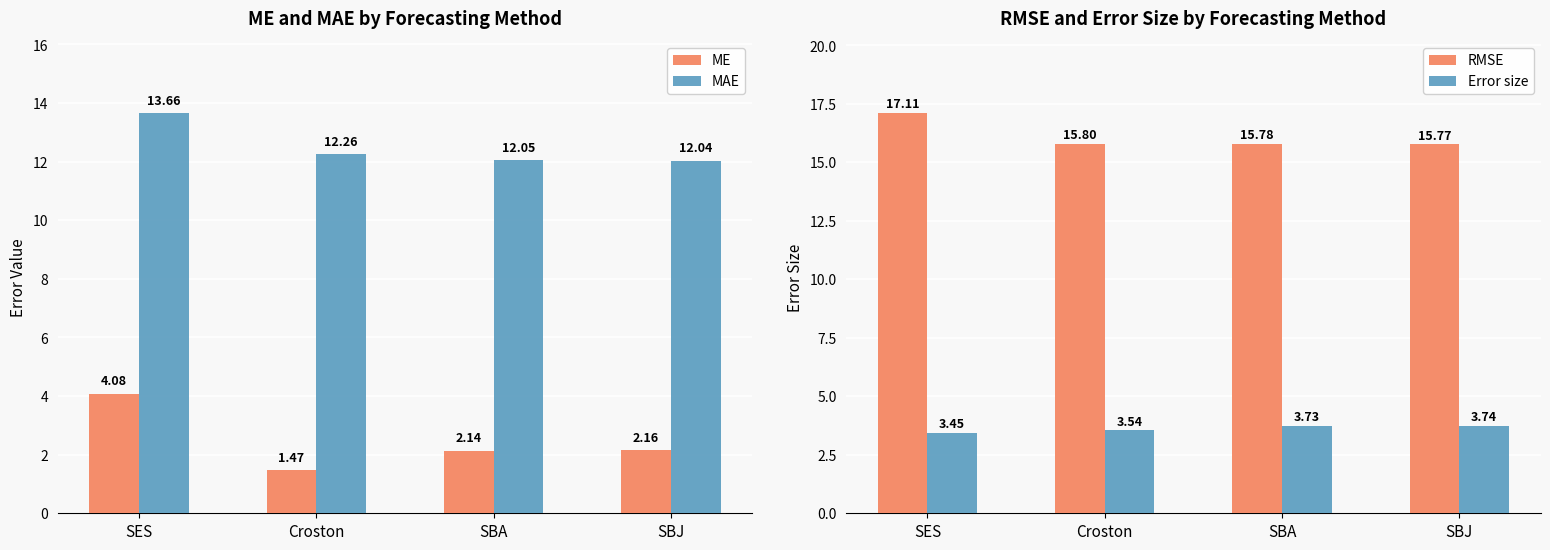

What position from the right is SBA?

2